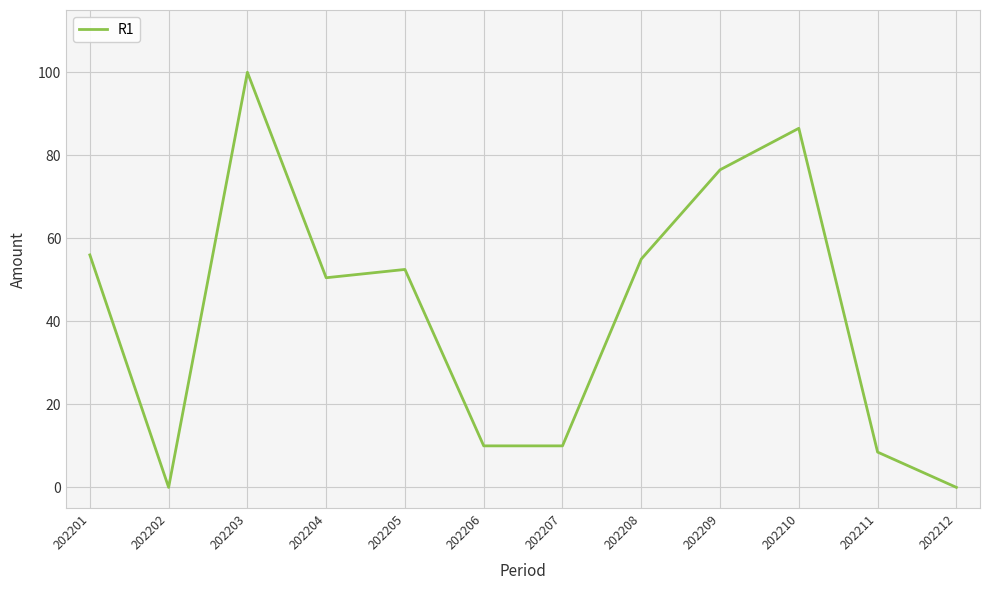

Is it true that the value at 202210 is 86.5?

True